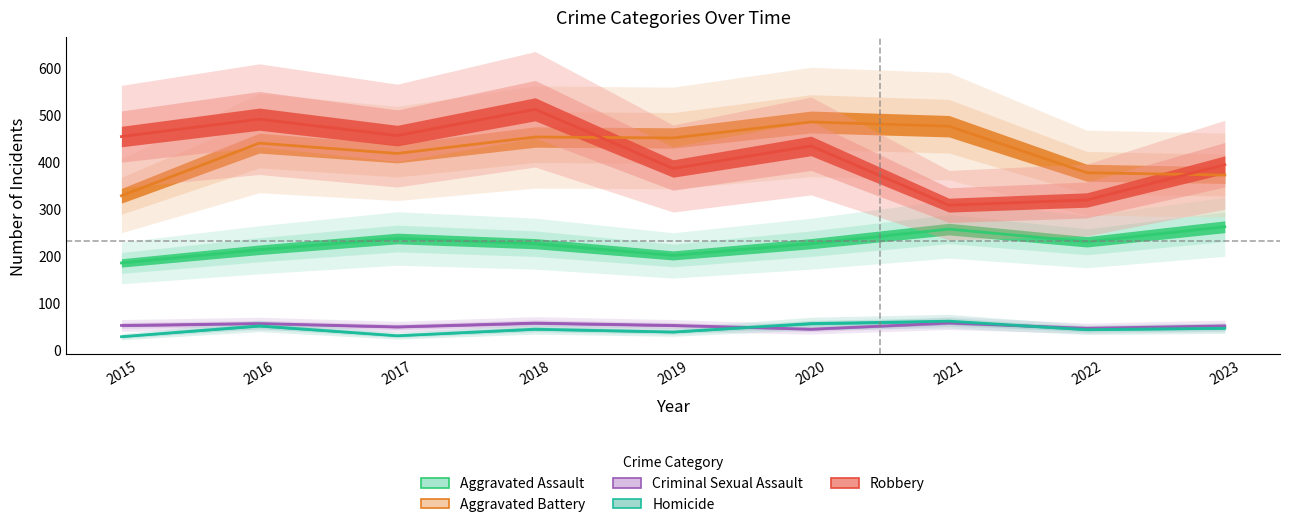

Reading left to right, what are all the values shown in this chart?

Aggravated Assault: 185	213	237	226	201	226	257	230	262
Aggravated Battery: 328	440	418	453	451	485	476	377	372
Criminal Sexual Assault: 52	56	49	57	52	44	57	46	51
Homicide: 28	51	30	44	38	56	61	43	46
Robbery: 454	491	456	512	386	434	308	319	394